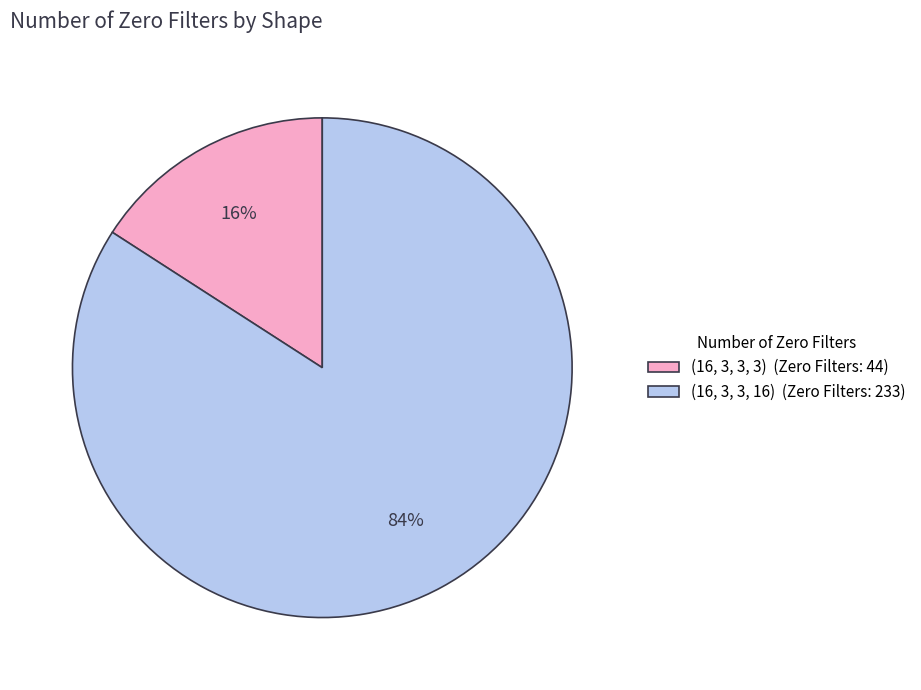

How many slices are in this pie chart?

2